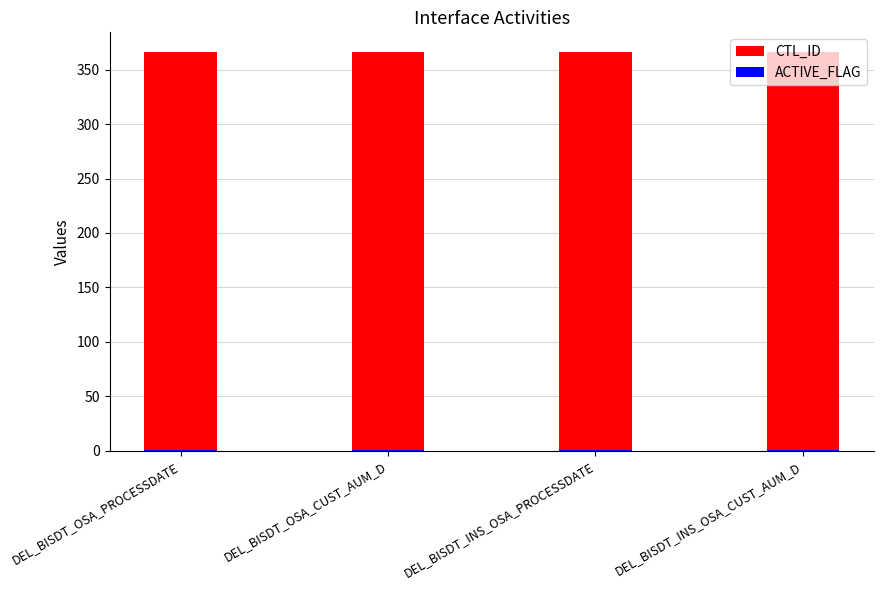

Which series changed the most between DEL_BISDT_OSA_PROCESSDATE and DEL_BISDT_INS_OSA_PROCESSDATE?

CTL_ID